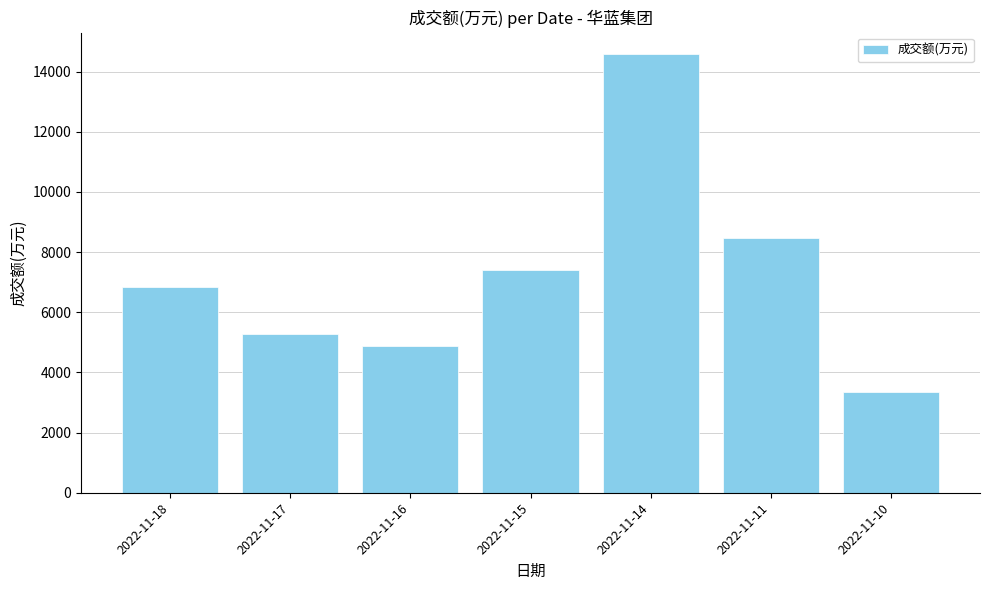

What is the value of the 3rd bar from the left?

4871